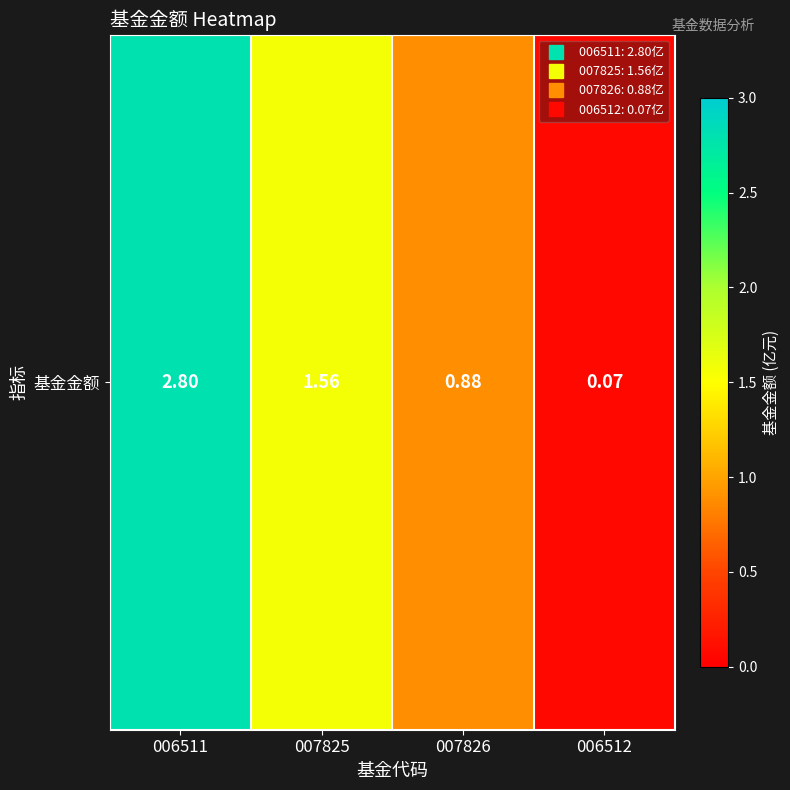

Read the value at 006511.

2.8